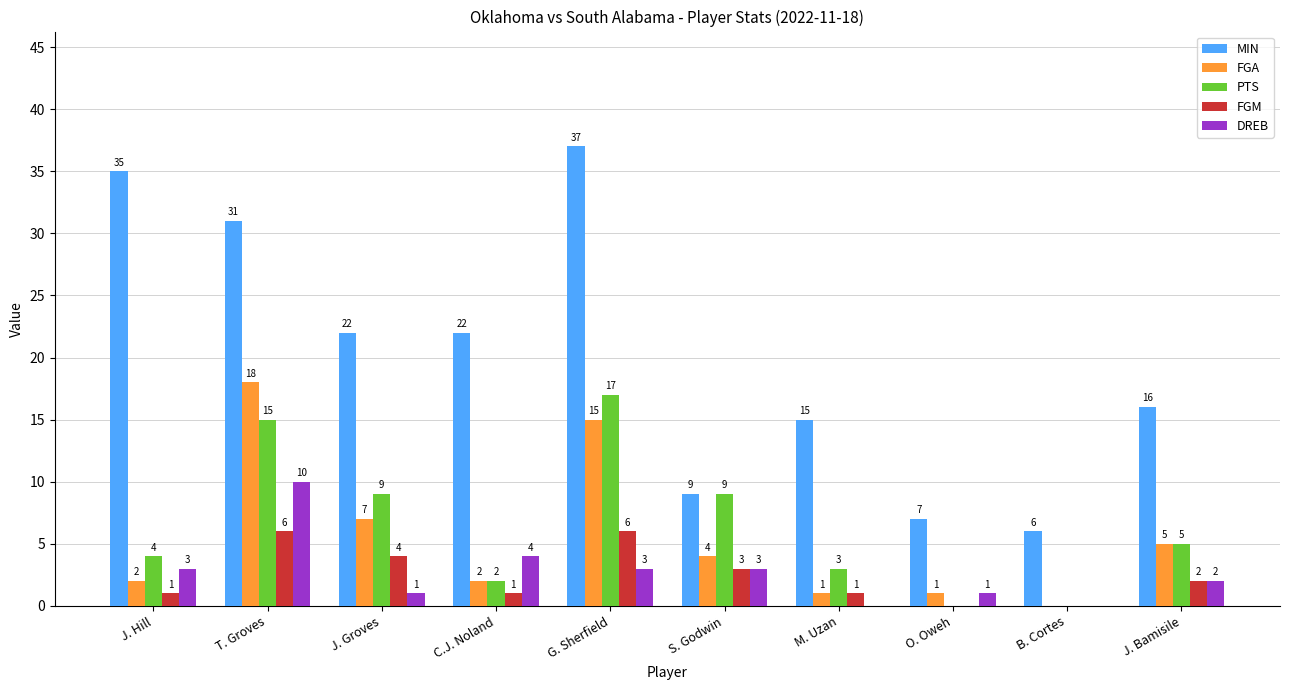

What is the difference between the FGM values at J. Bamisile and J. Groves?

2